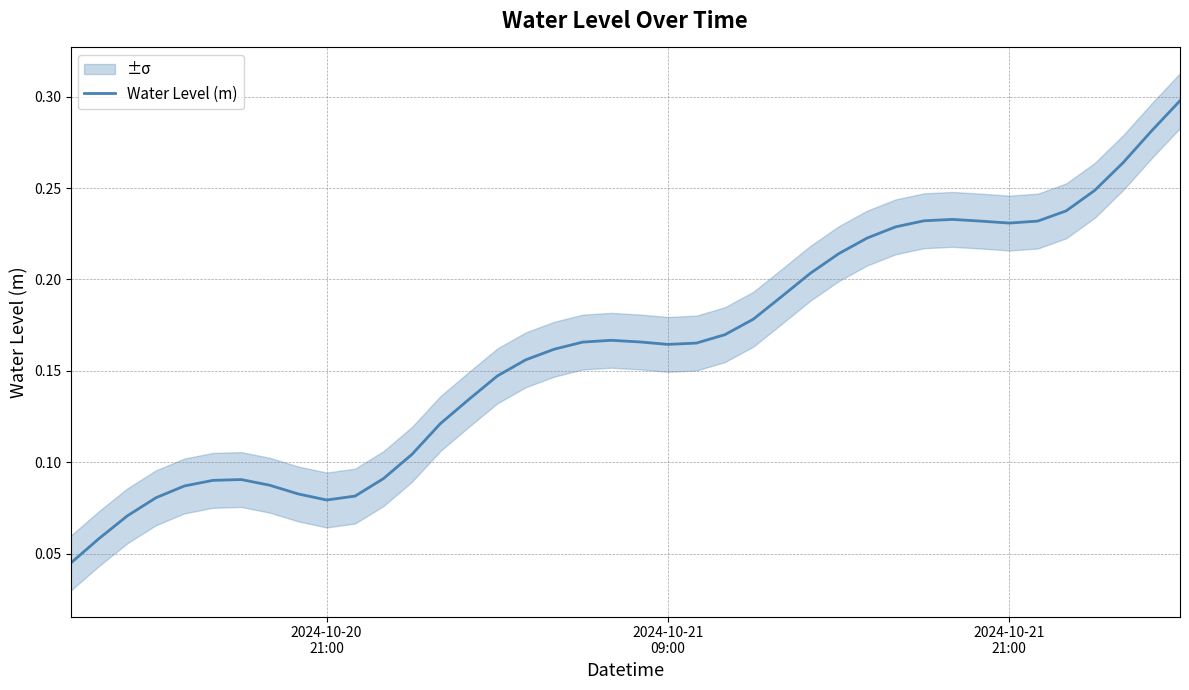

What is the maximum value shown in the chart?

0.3